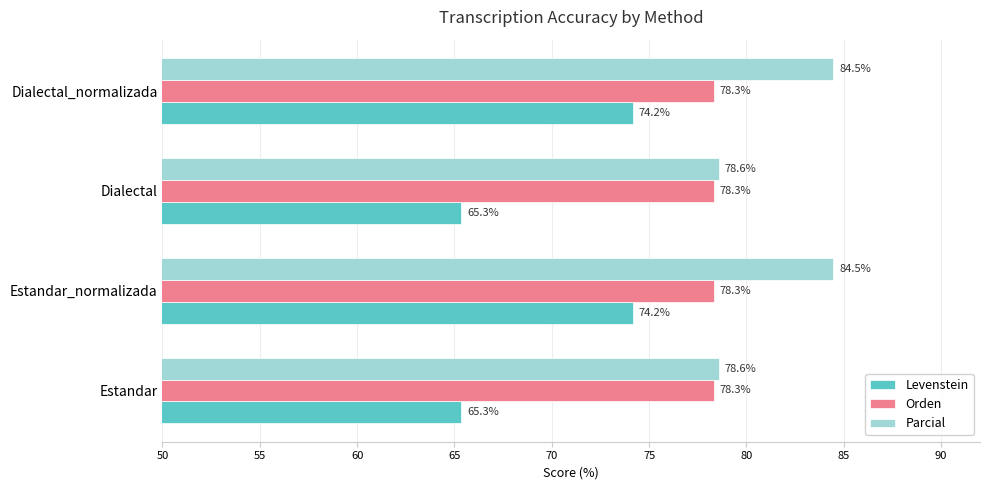

How many data points in Levenstein are above 74?

2